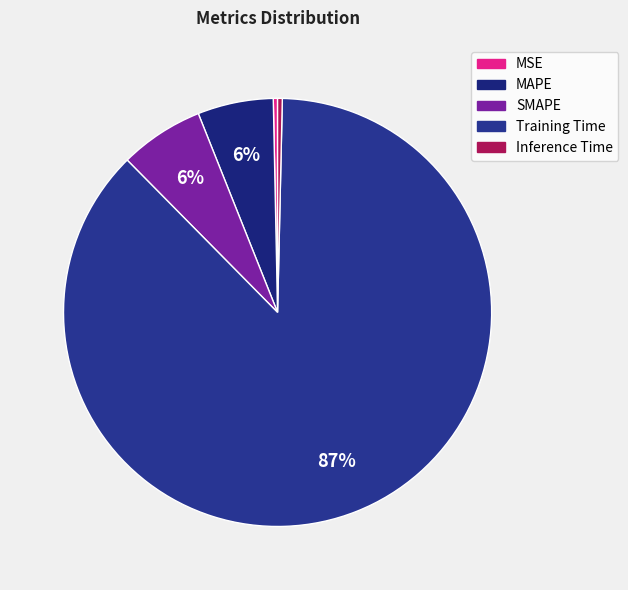

To the nearest percent, what is the difference between the largest and smallest slice percentages?

87%